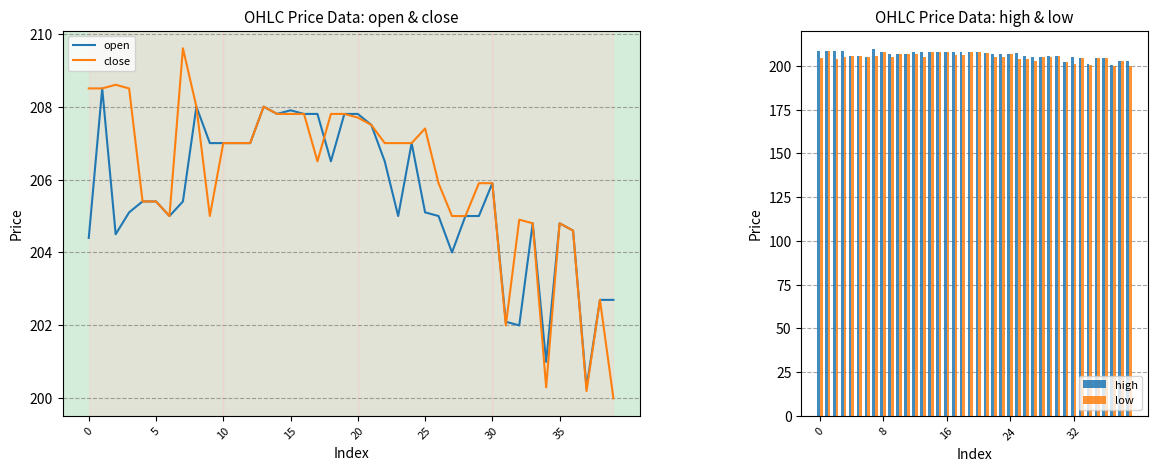

Rank the series by their average value, from lowest to highest.

low, open, close, high